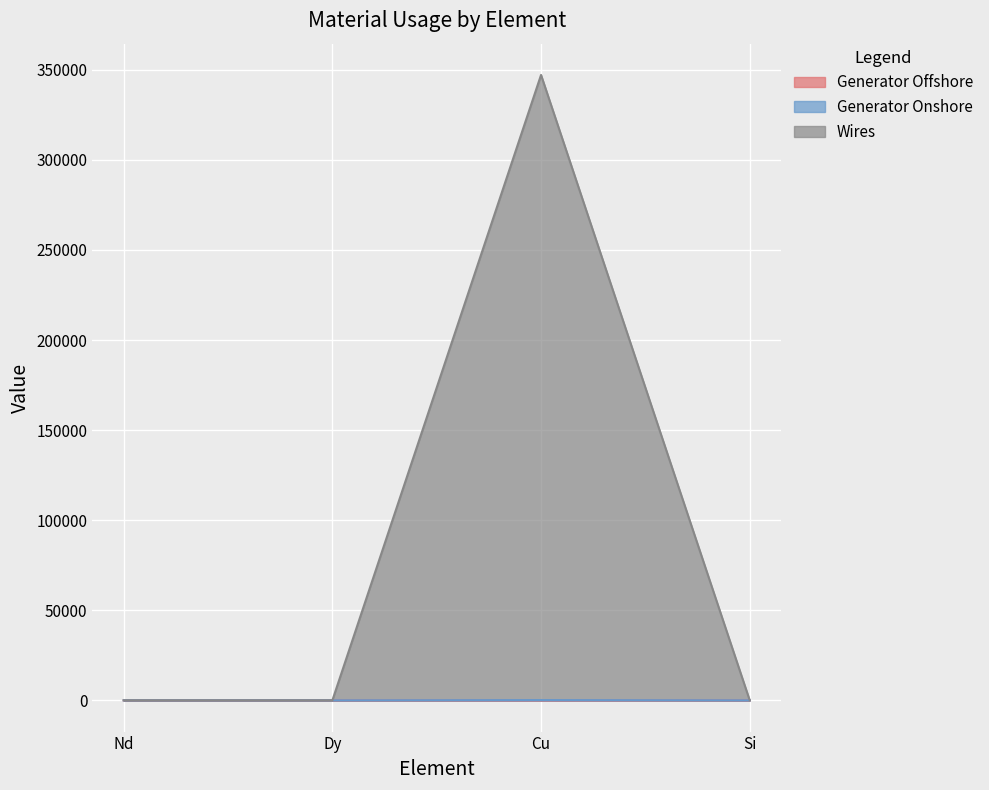

How many interior local peaks does the Generator Offshore series have?

1